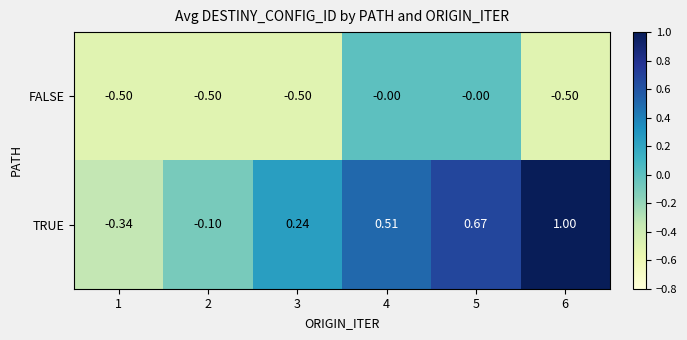

How many values in FALSE are below zero?

4